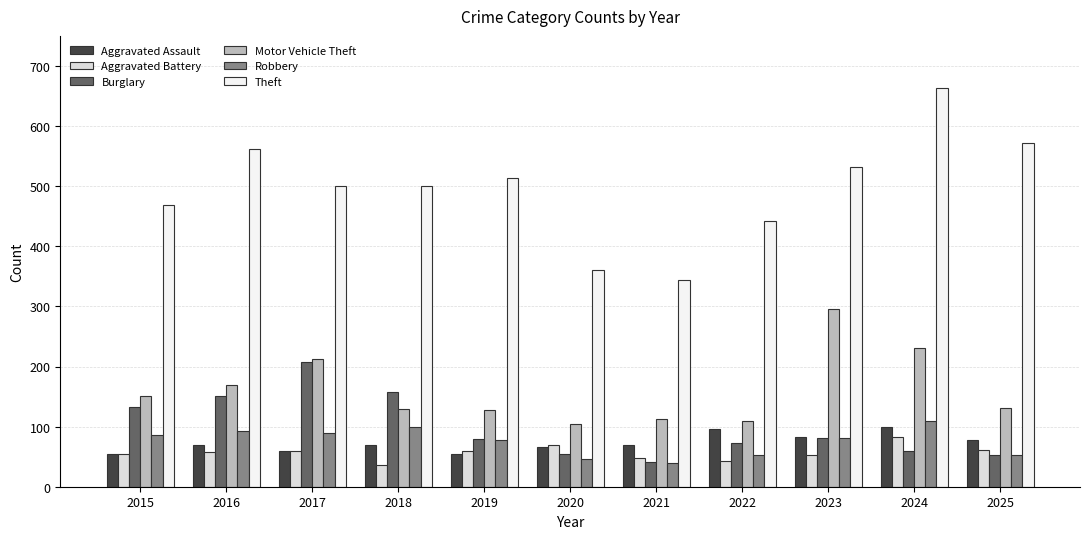

The value of Aggravated Battery at 2024 is 83. True or false?

True